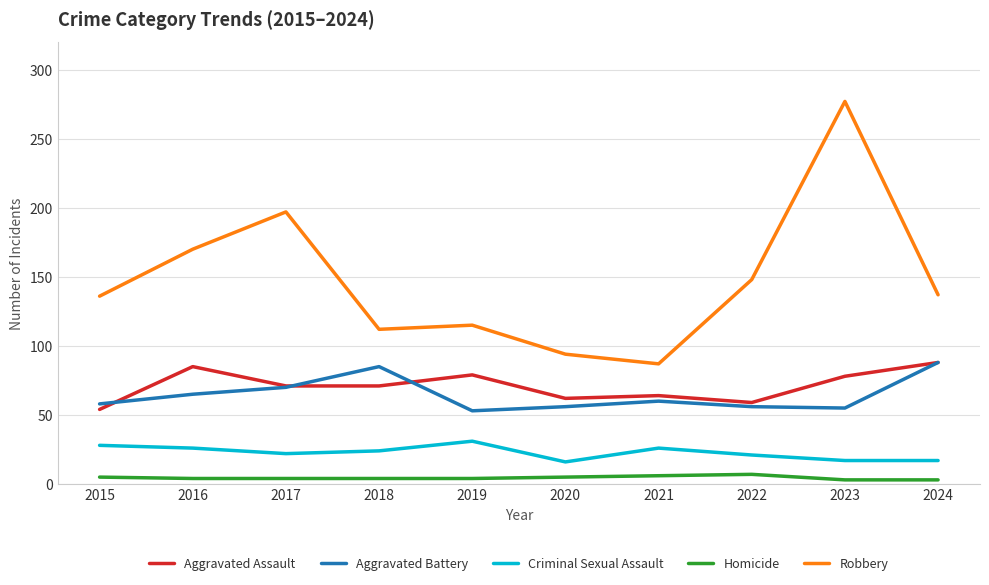

At how many categories does at least one series exceed 63?

10